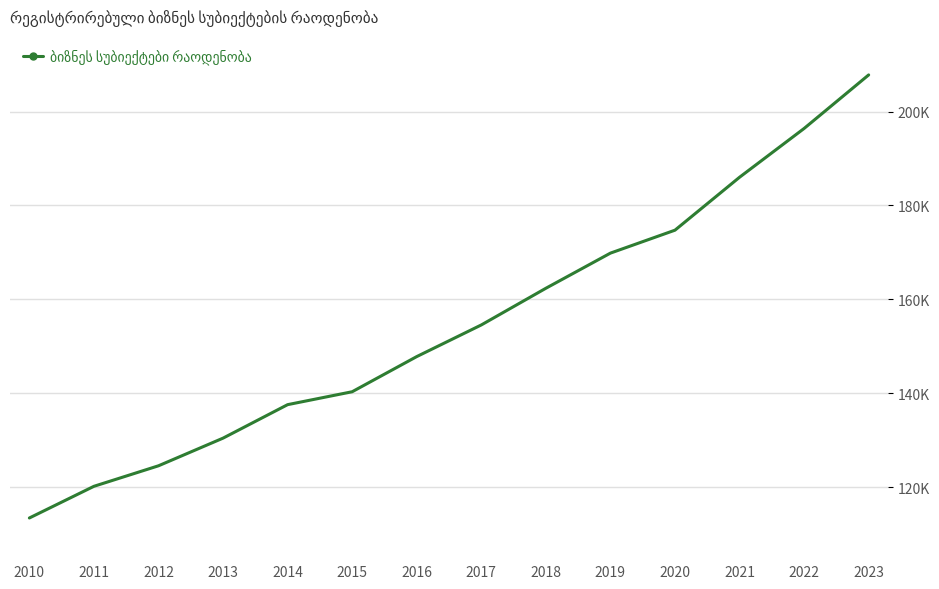

At which category does the chart reach its peak across all series?

2023